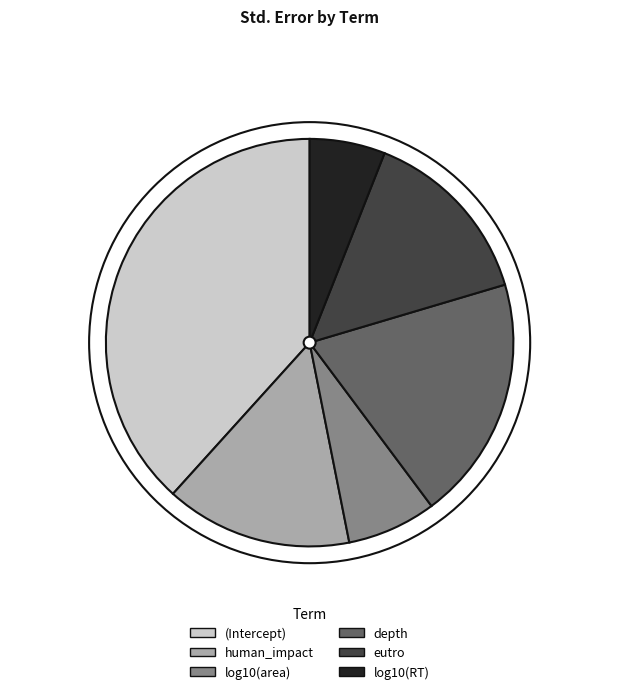

Count the number of slices in the pie.

6